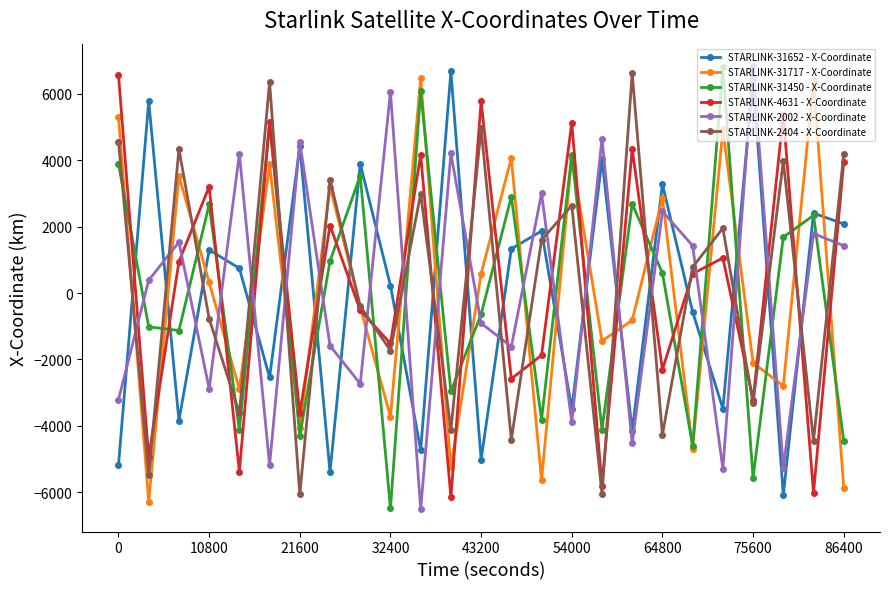

What is the value of the STARLINK-4631 - X-Coordinate point at the 12th from the left?

-6151.4